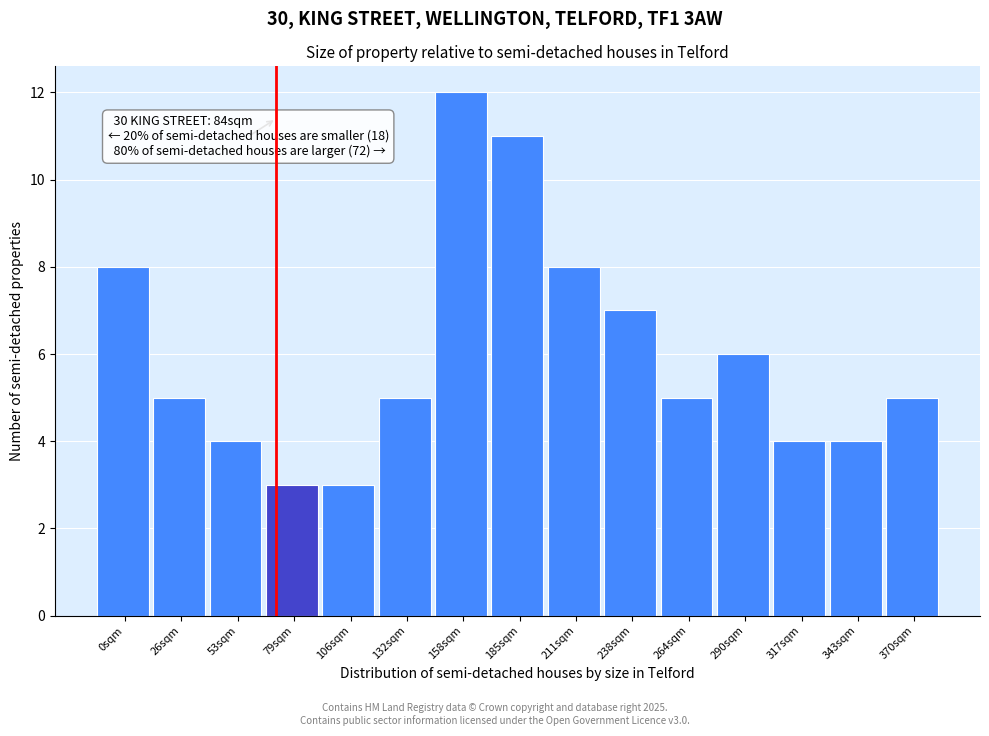

Reading left to right, list all the values displayed in this chart.

8	5	4	3	3	5	12	11	8	7	5	6	4	4	5